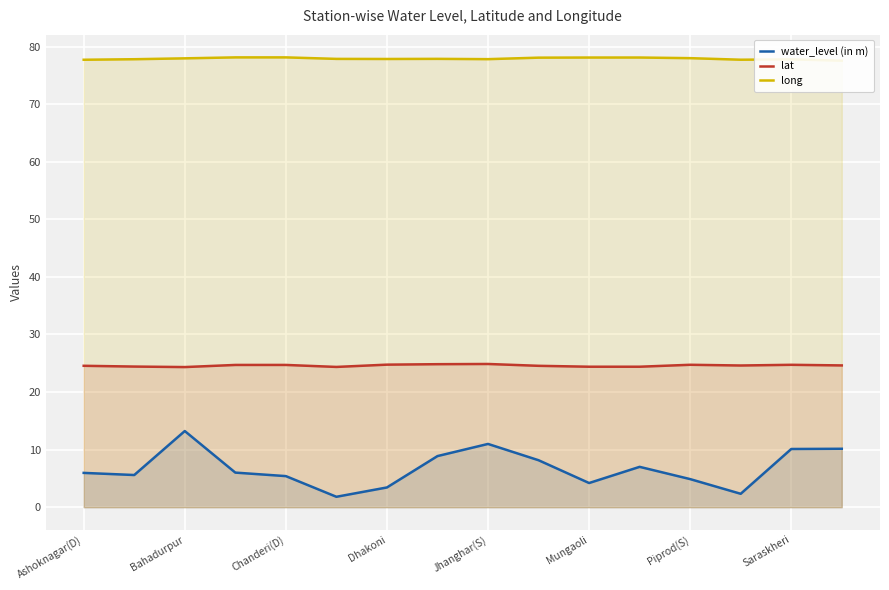

True or false: lat and long intersect in this chart.

False